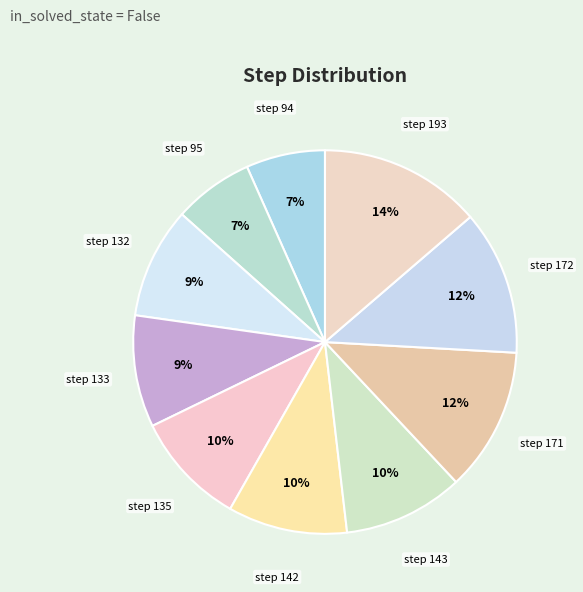

To the nearest percent, what is the difference between the step 142 and step 171 slice percentages?

2%